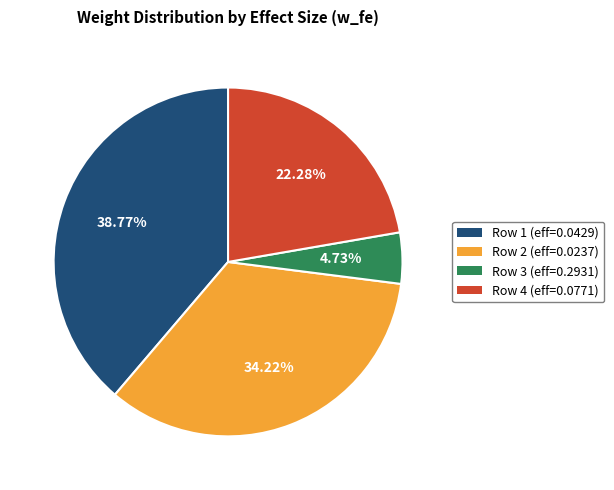

Is there a majority slice in this chart?

No